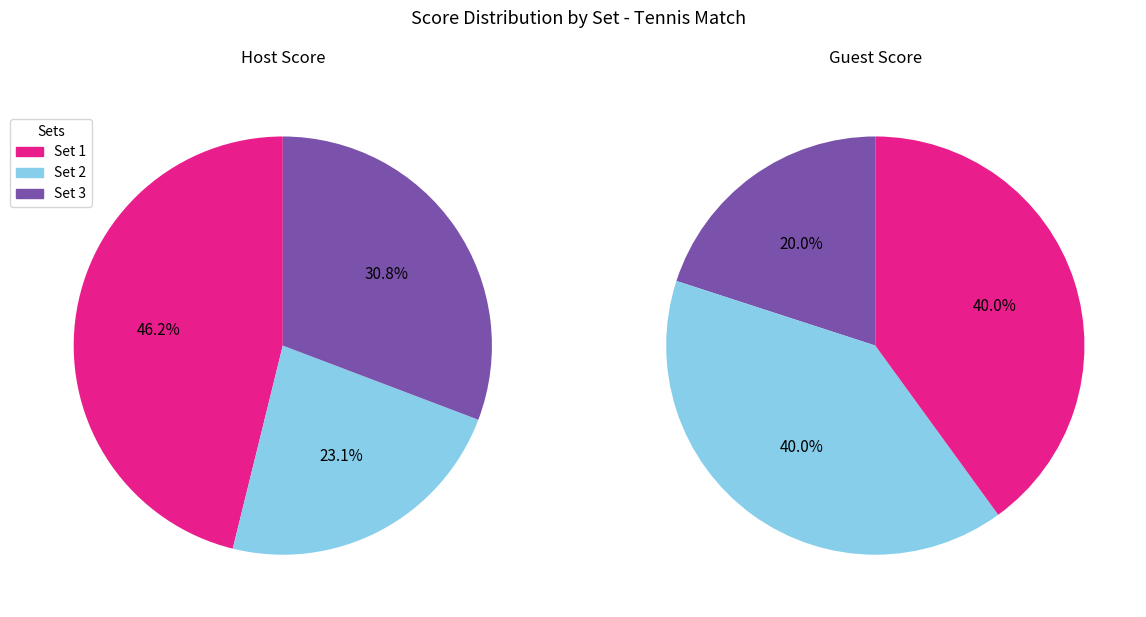

What is the spread (max minus min) of values at Set 1?

3